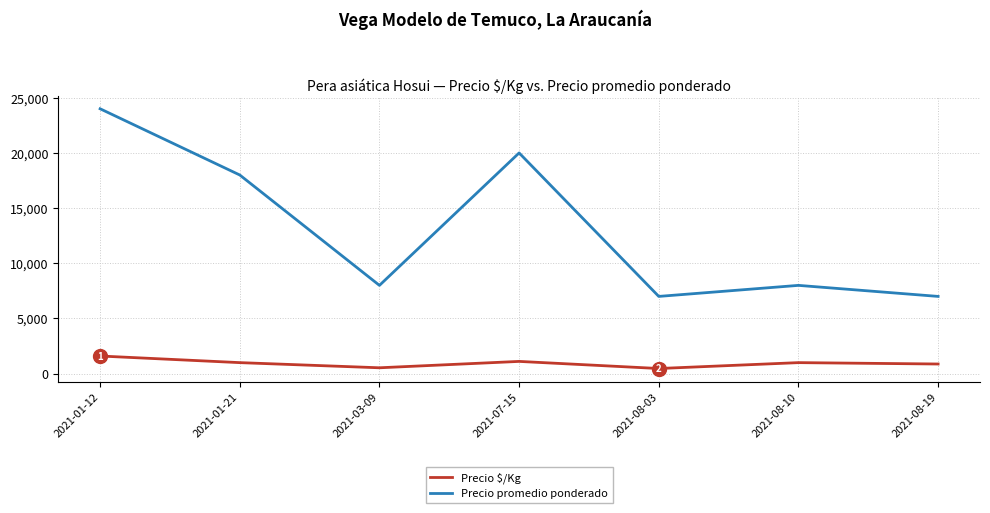

What is the total value across all series at 2021-03-09?

8533